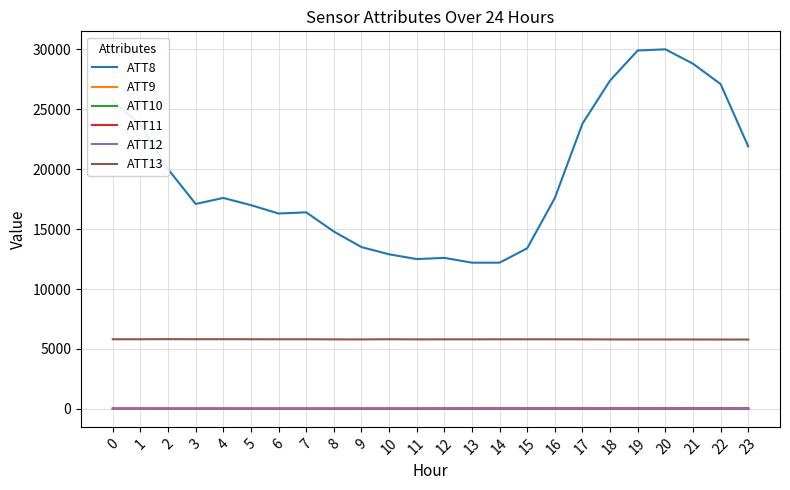

Which series has the largest range (max minus min)?

ATT8